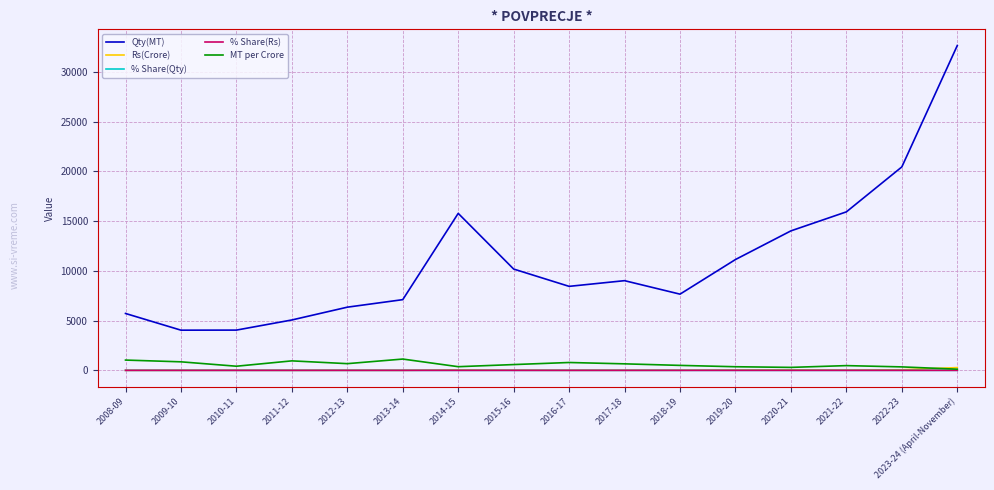

In Rs(Crore), how many points are lower than both neighbors (excluding endpoints)?

5